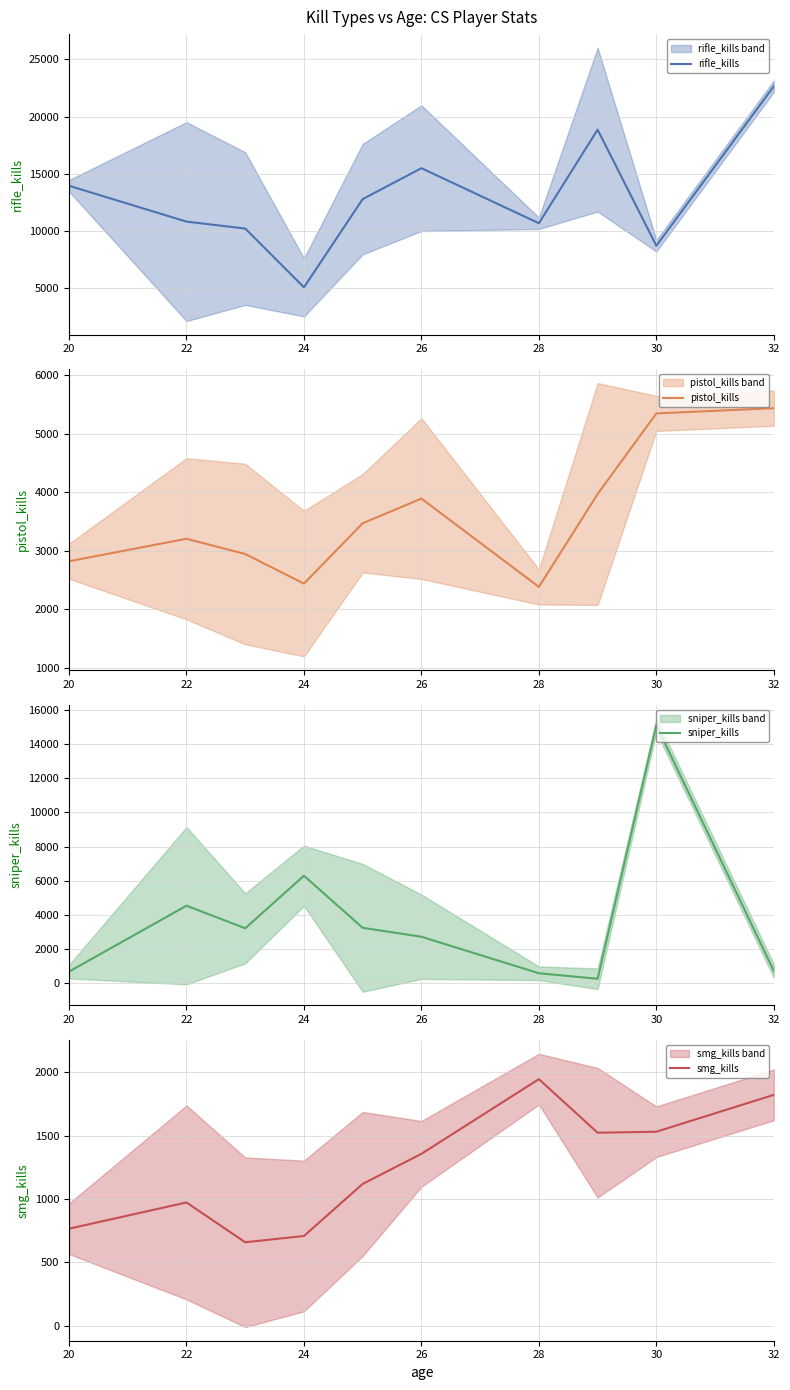

What is the lowest value of the rifle_kills series?

5077.5